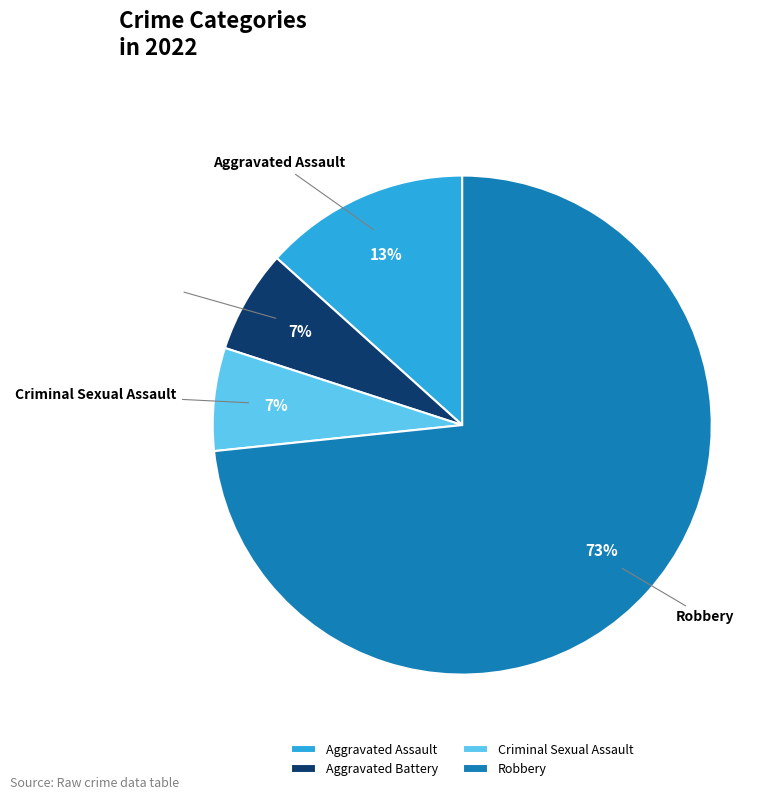

Is there any slice that represents more than half of the pie?

Yes